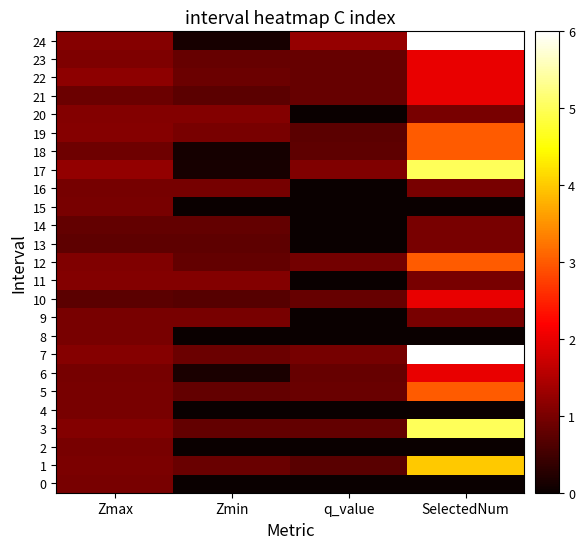

Which series has the widest spread of values?

24